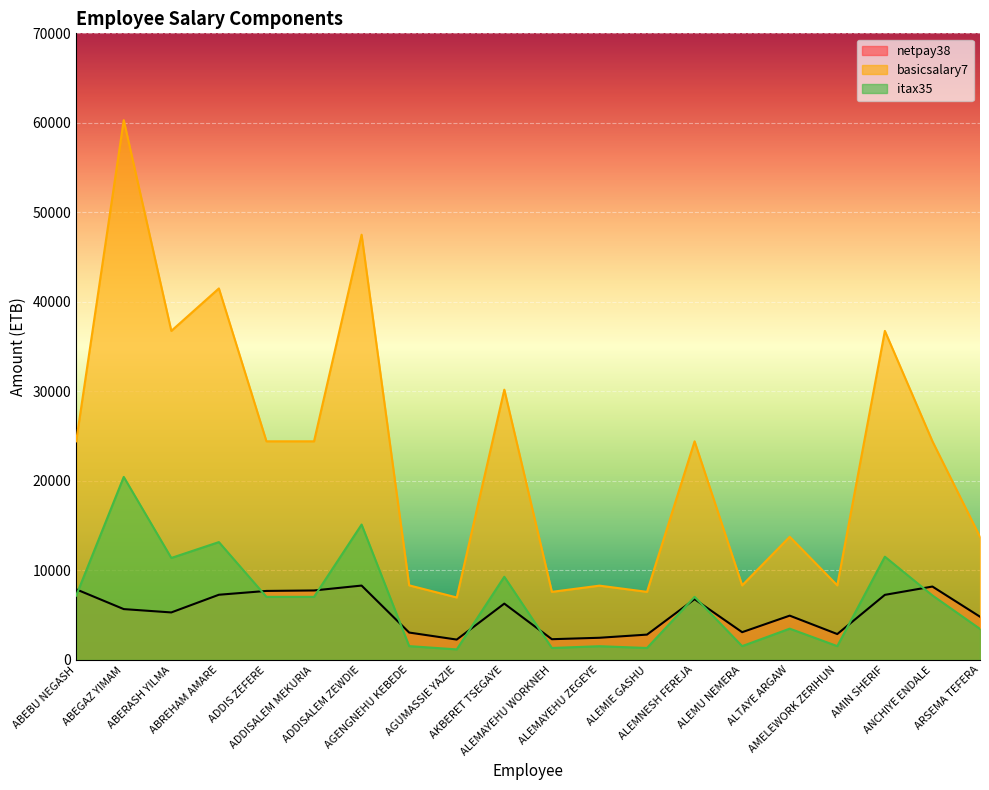

At how many categories does at least one series exceed 39094?

3